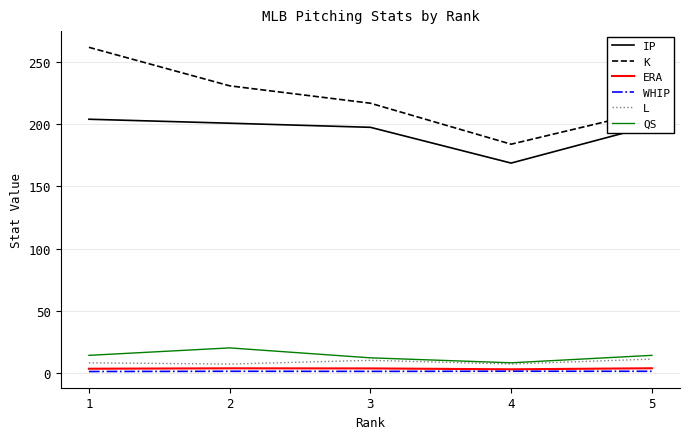

True or false: QS and ERA intersect in this chart.

False